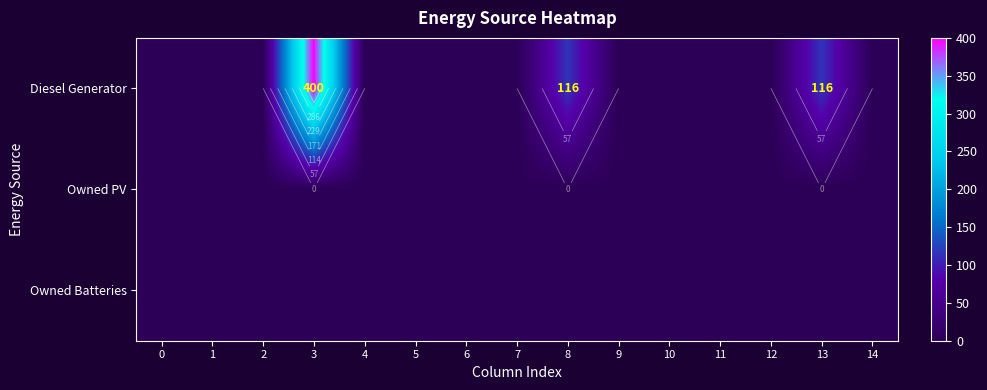

Rank the categories by Owned PV value from highest to lowest.

0, 1, 2, 3, 4, 5, 6, 7, 8, 9, 10, 11, 12, 13, 14